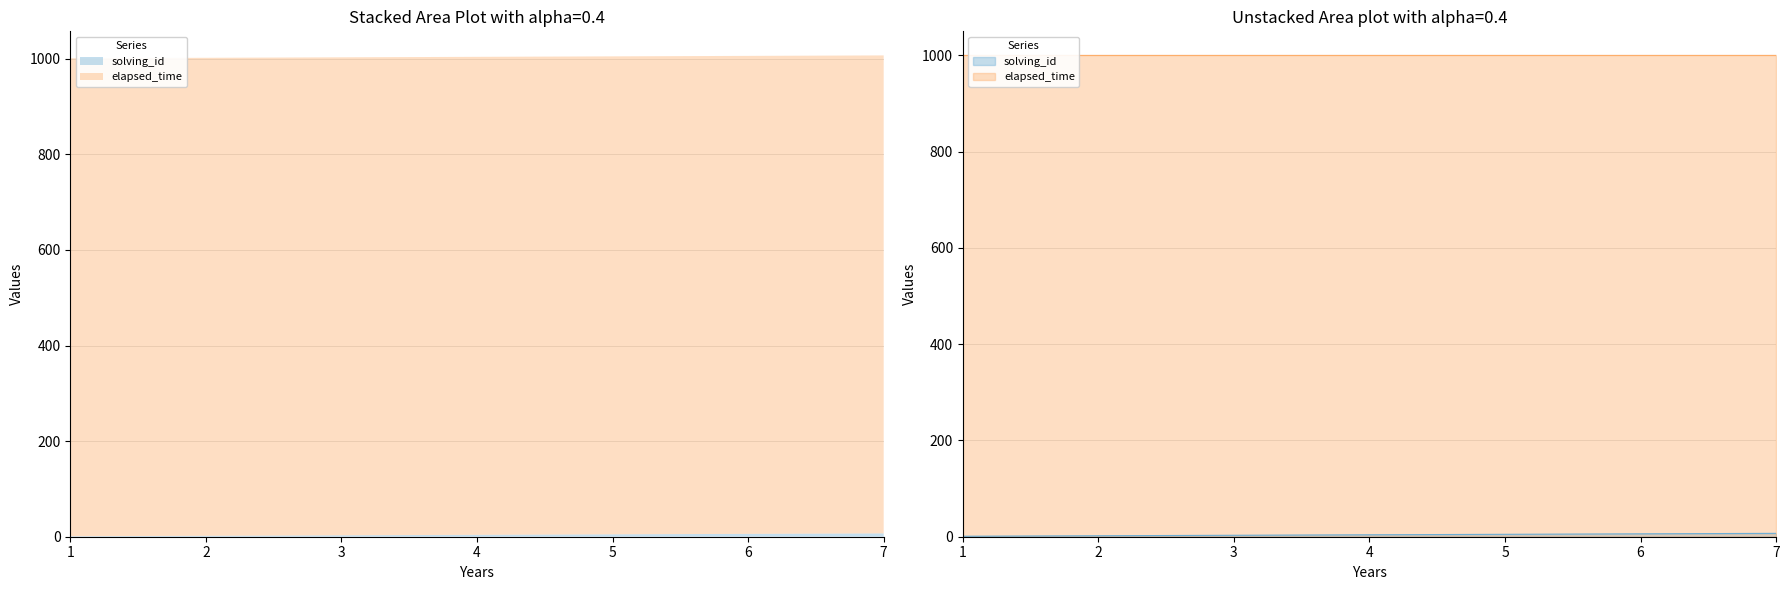

Reading right to left, list all the values displayed in this chart.

7	6	5	4	3	2	1